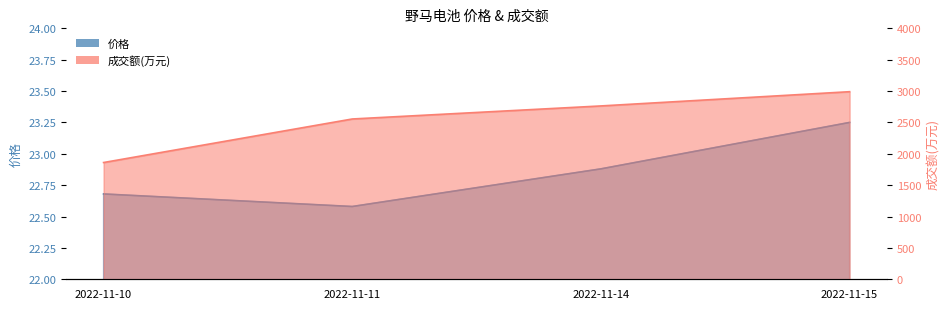

How many interior local valleys does the 价格 series have?

1